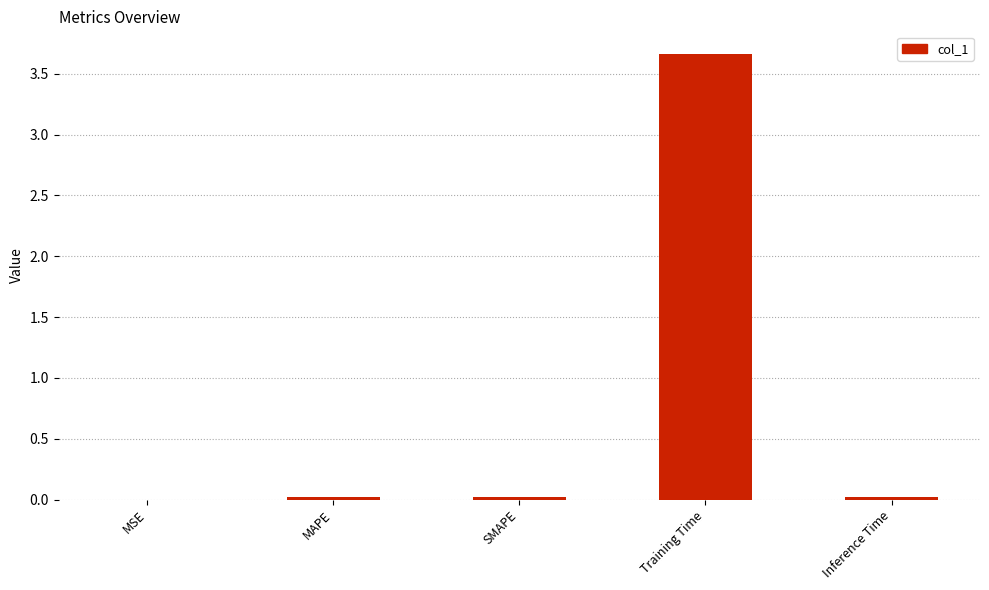

Which category has the highest value across all series?

Training Time